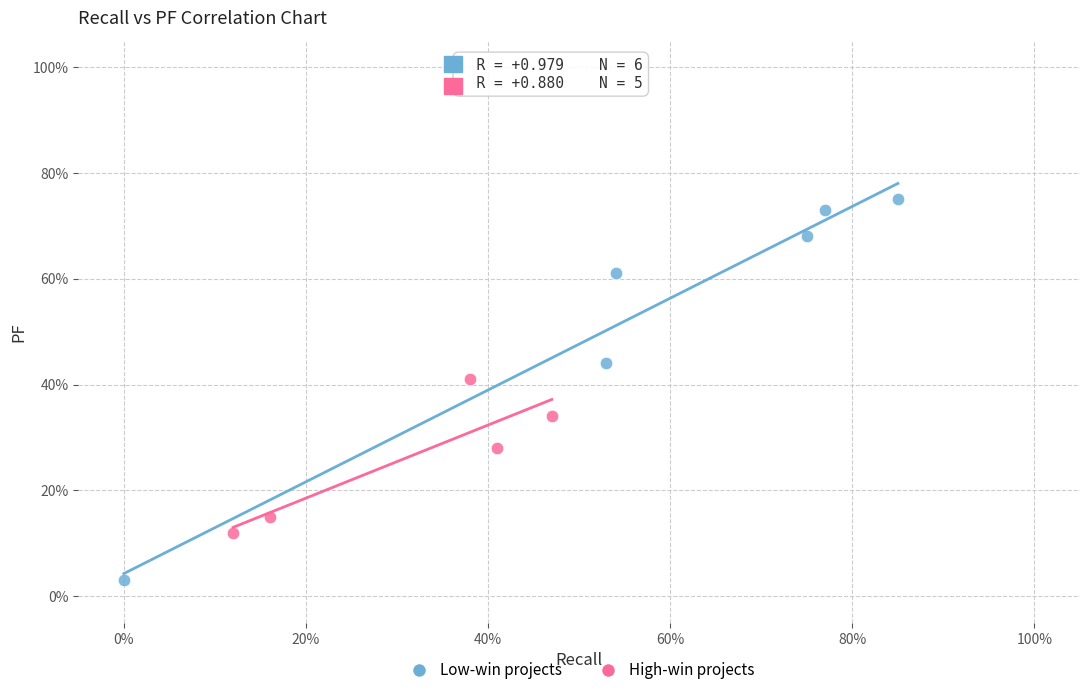

Which series contains the highest Y value?

Low-win projects